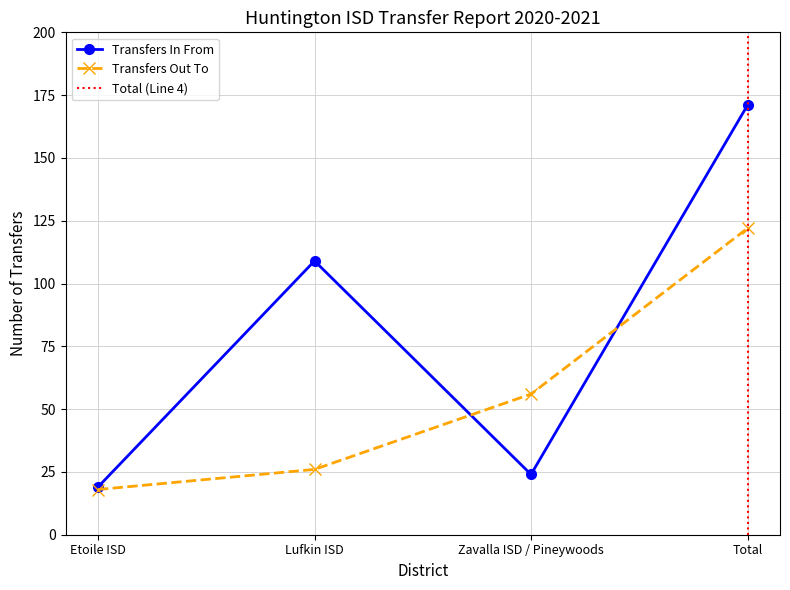

True or false: Transfers Out To has more than 1 points higher than both neighbors.

False